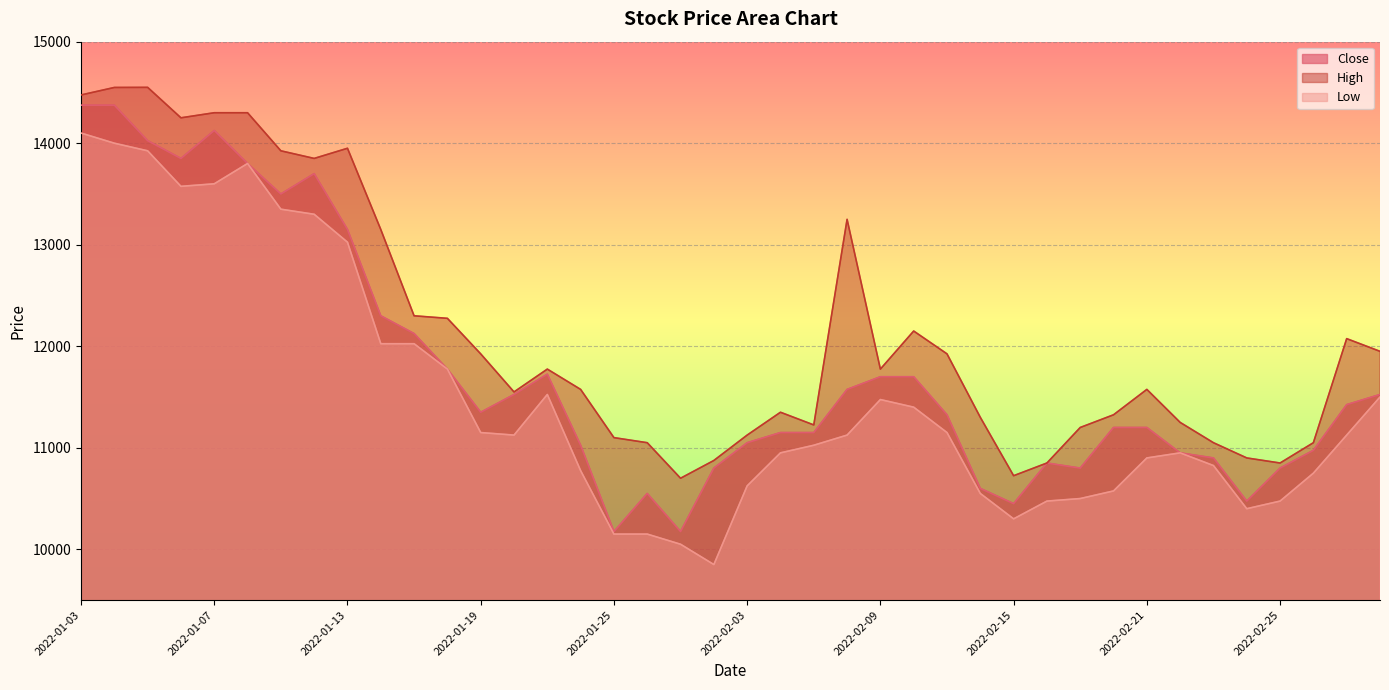

At which label is Close closest to 12275?

2022-01-14